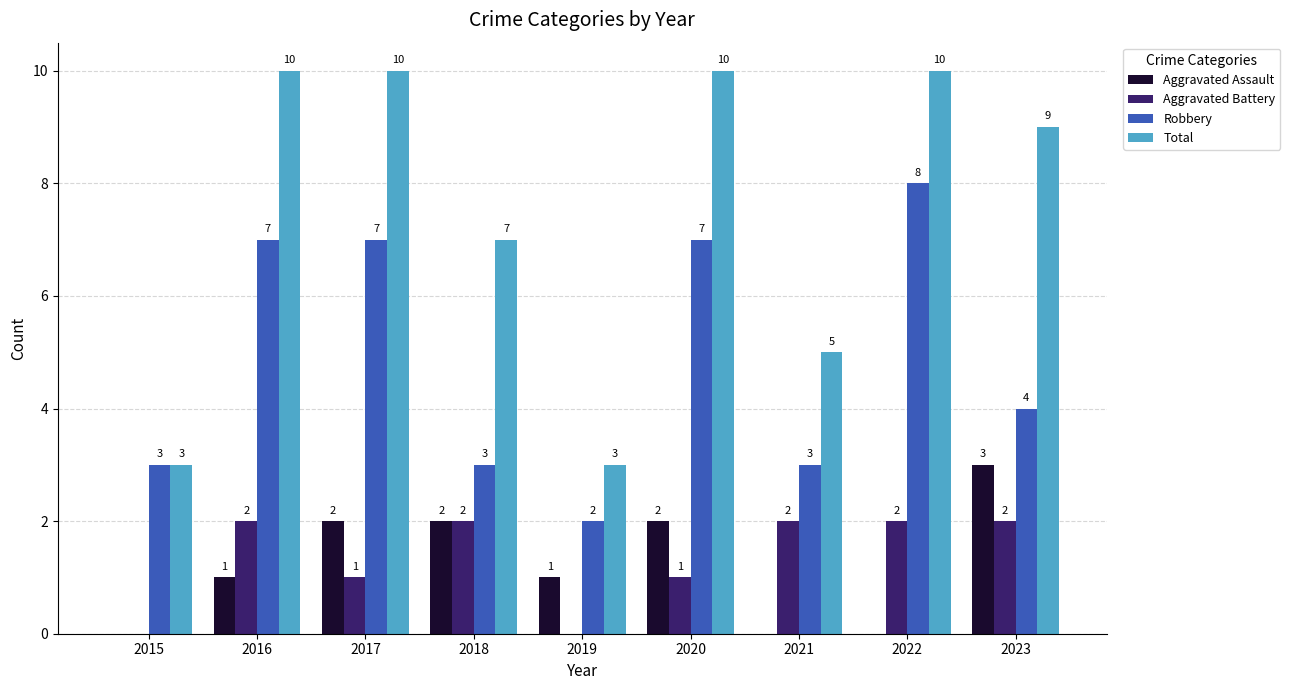

Reading left to right, transcribe all the data shown in this chart.

Aggravated Assault: 2015=0	2016=1	2017=2	2018=2	2019=1	2020=2	2021=0	2022=0	2023=3
Aggravated Battery: 2015=0	2016=2	2017=1	2018=2	2019=0	2020=1	2021=2	2022=2	2023=2
Robbery: 2015=3	2016=7	2017=7	2018=3	2019=2	2020=7	2021=3	2022=8	2023=4
Total: 2015=3	2016=10	2017=10	2018=7	2019=3	2020=10	2021=5	2022=10	2023=9